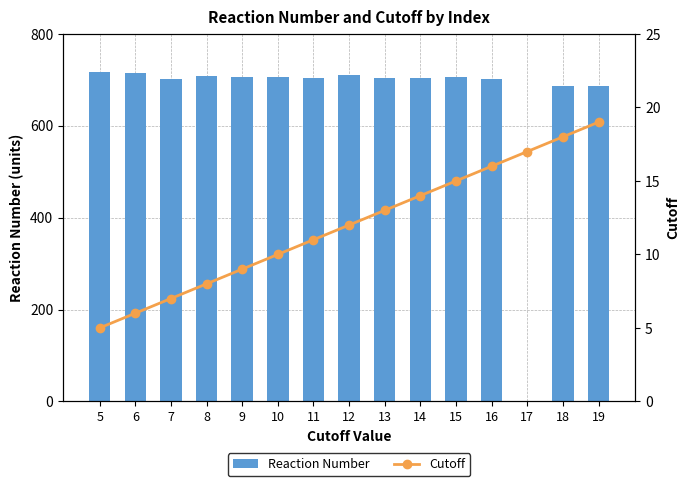

Which series has the largest range (max minus min)?

Reaction Number